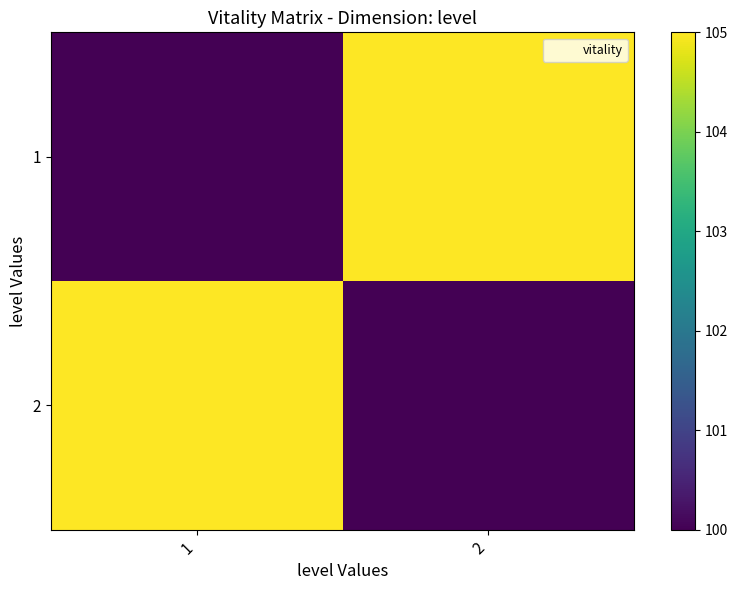

What is the spread (max minus min) of values at 2?

5